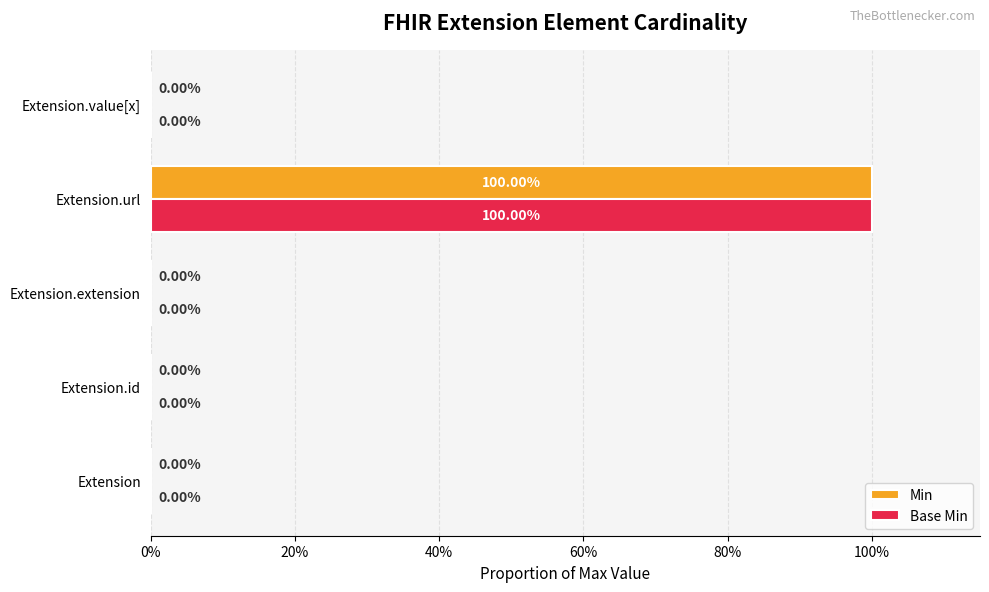

At which category is the sum across all series the highest?

Extension.url